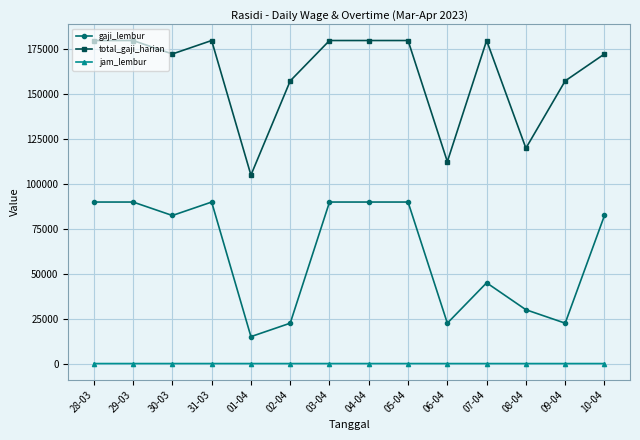

How many gaji_lembur values are between 22500 and 90000?

13